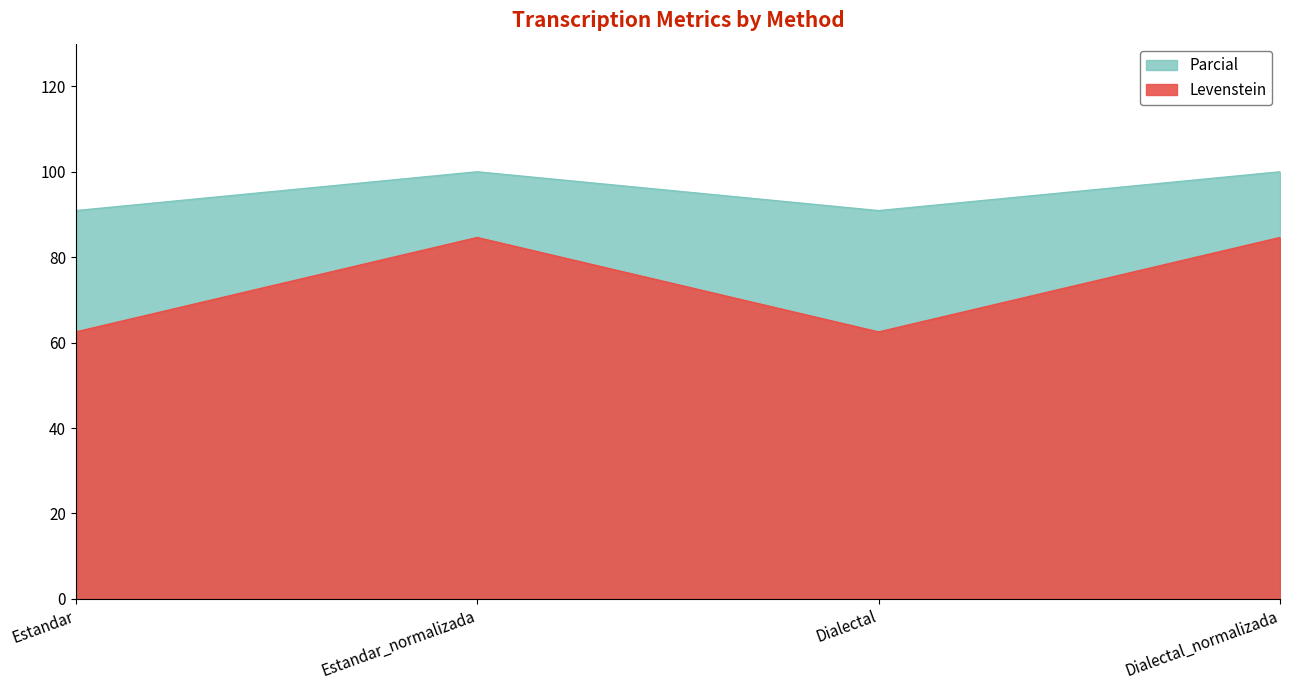

Where is the first local maximum for Levenstein?

Estandar_normalizada